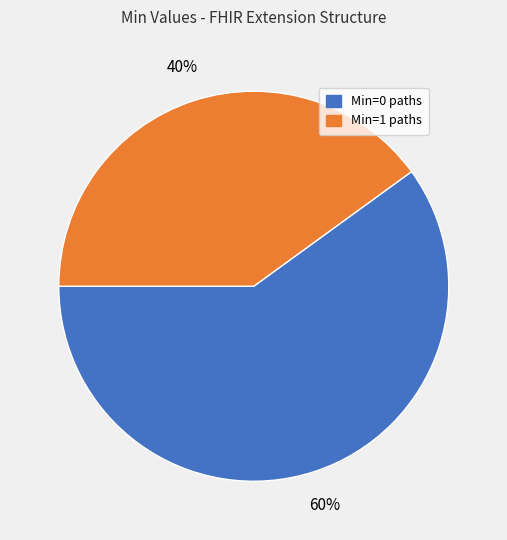

Is there any slice that represents more than half of the pie?

Yes